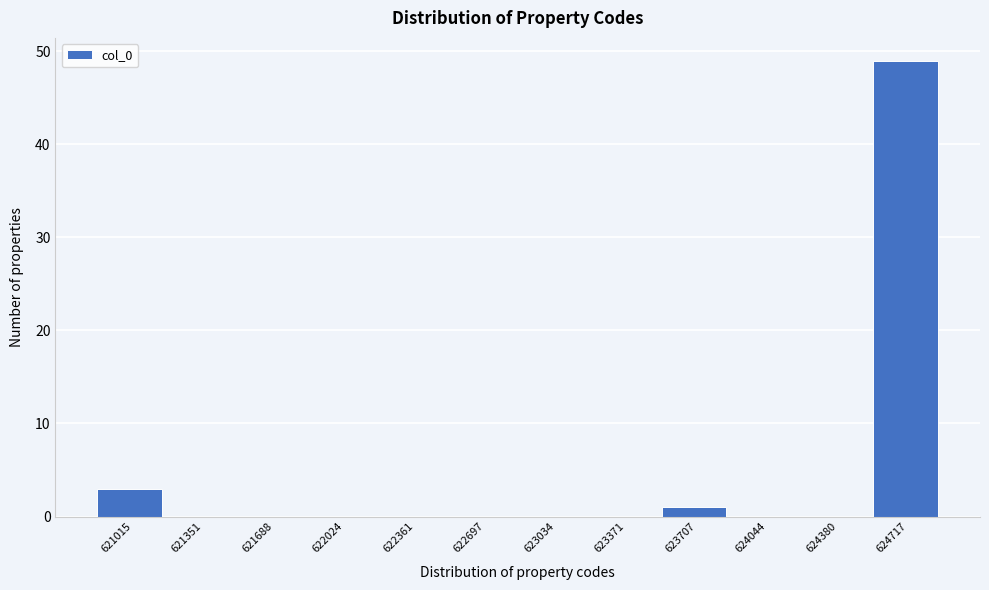

The chart shows a value of 25 at 623034. True or false?

False